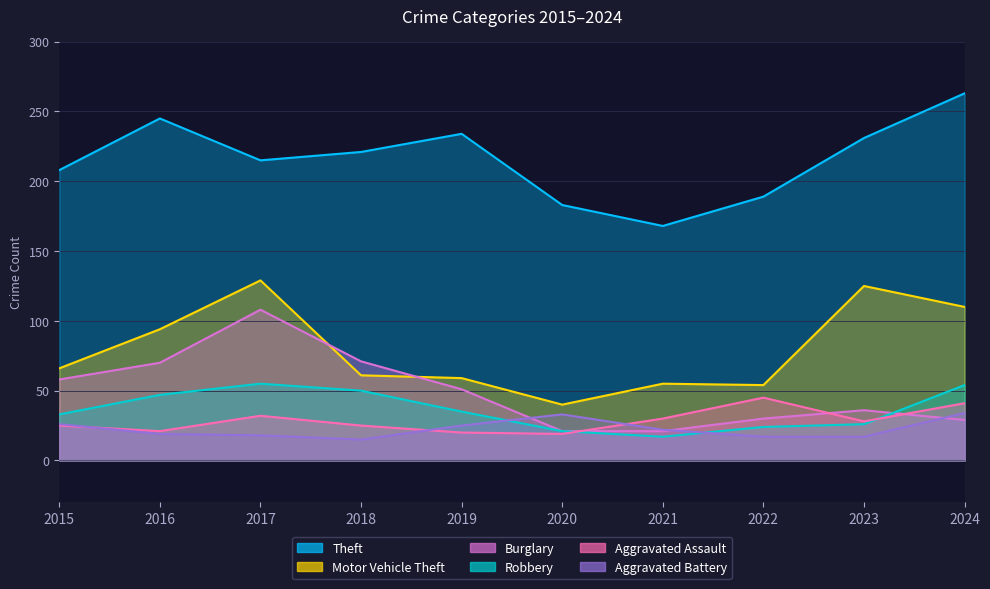

How many data points in Motor Vehicle Theft are less than 66?

5